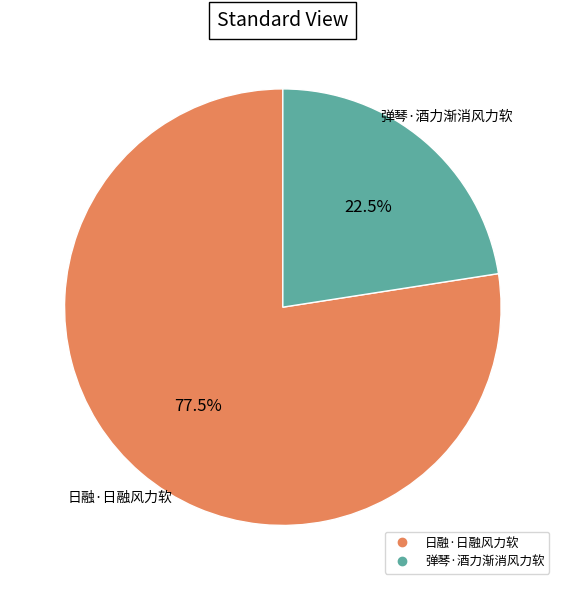

Does any single category account for the majority?

Yes